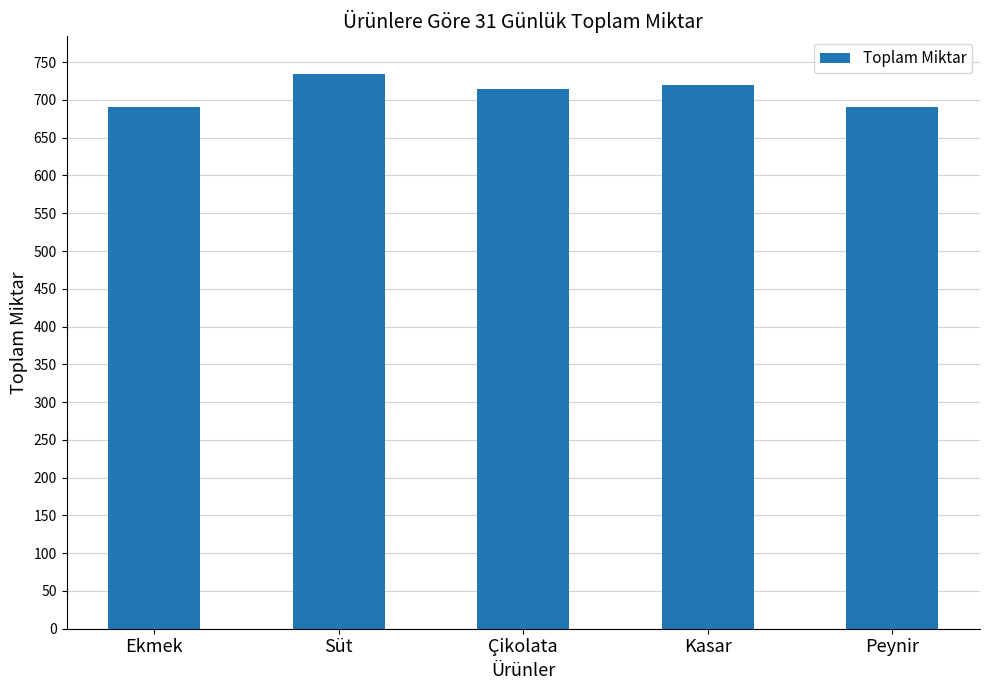

Count the values in the range 691 to 720.

4